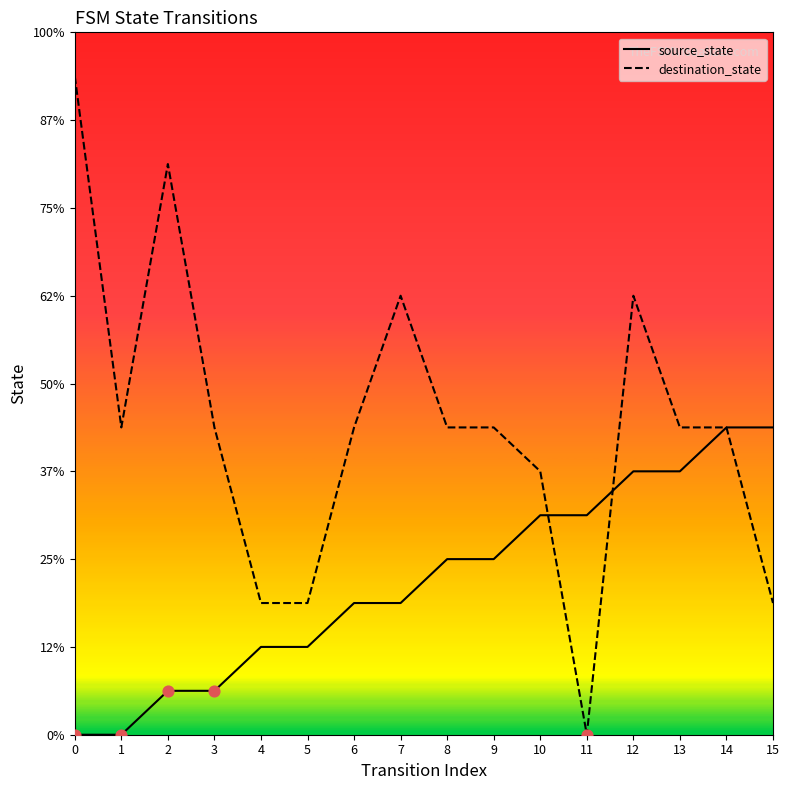

Is the value of destination_state at 6 greater than the value of source_state at 15?

No